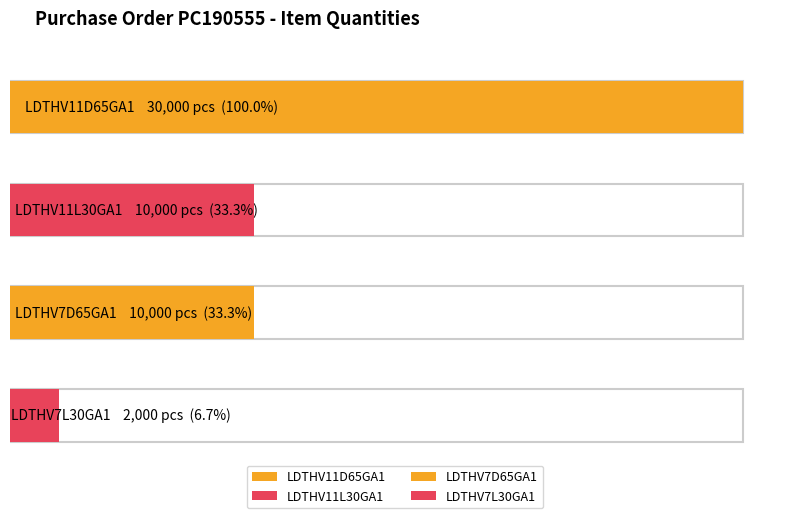

Rank the categories by value from lowest to highest.

LDTHV7L30GA1, LDTHV11L30GA1, LDTHV7D65GA1, LDTHV11D65GA1